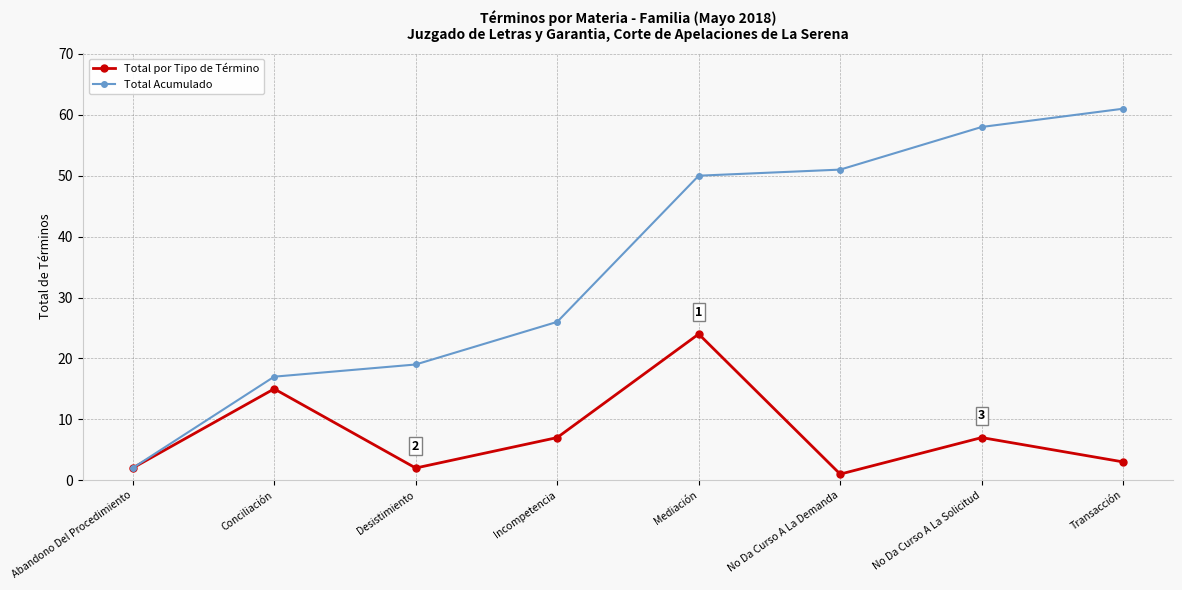

Reading right to left, extract all data points from this chart.

Total por Tipo de Término: Transacción=3	No Da Curso A La Solicitud=7	No Da Curso A La Demanda=1	Mediación=24	Incompetencia=7	Desistimiento=2	Conciliación=15	Abandono Del Procedimiento=2
Total Acumulado: Transacción=61	No Da Curso A La Solicitud=58	No Da Curso A La Demanda=51	Mediación=50	Incompetencia=26	Desistimiento=19	Conciliación=17	Abandono Del Procedimiento=2